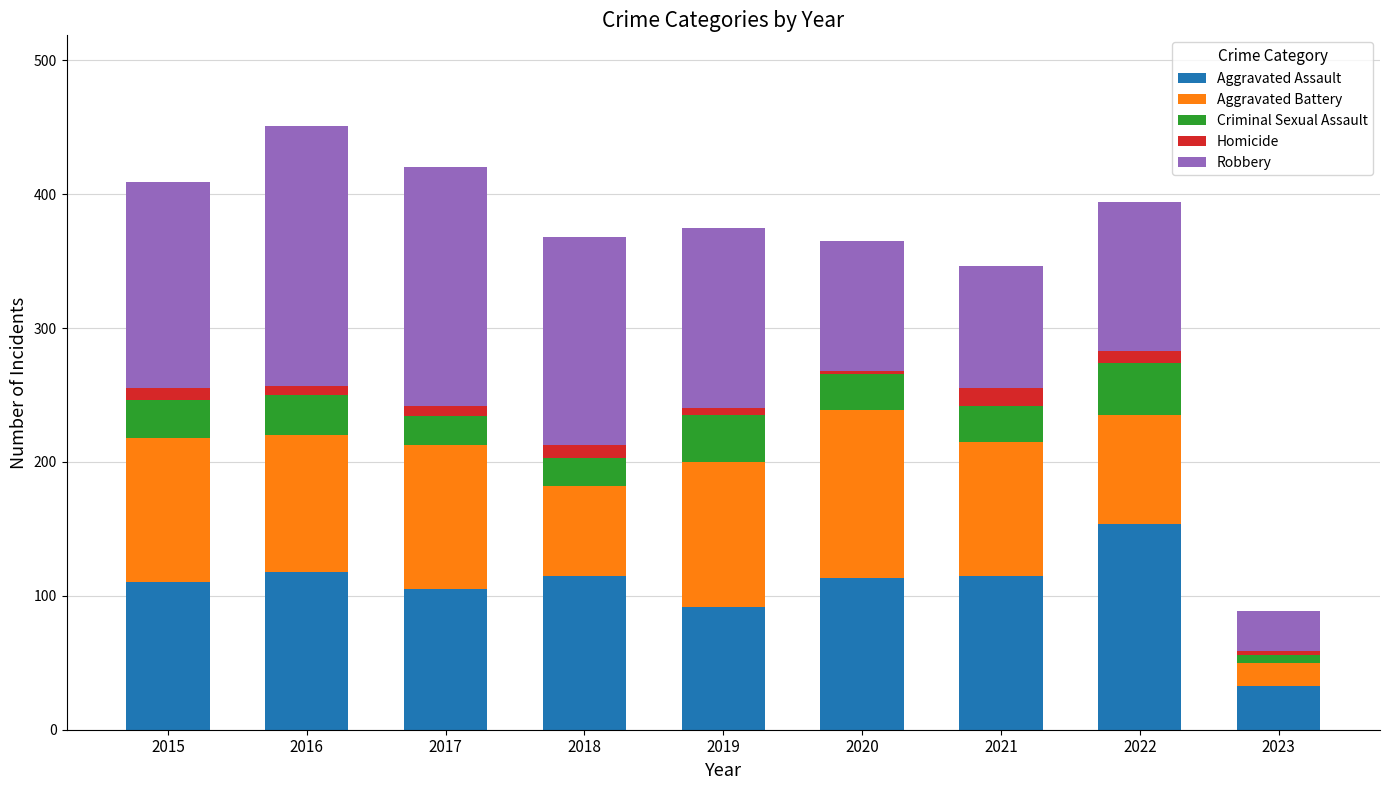

The value of Aggravated Assault at 2019 is 152. True or false?

False